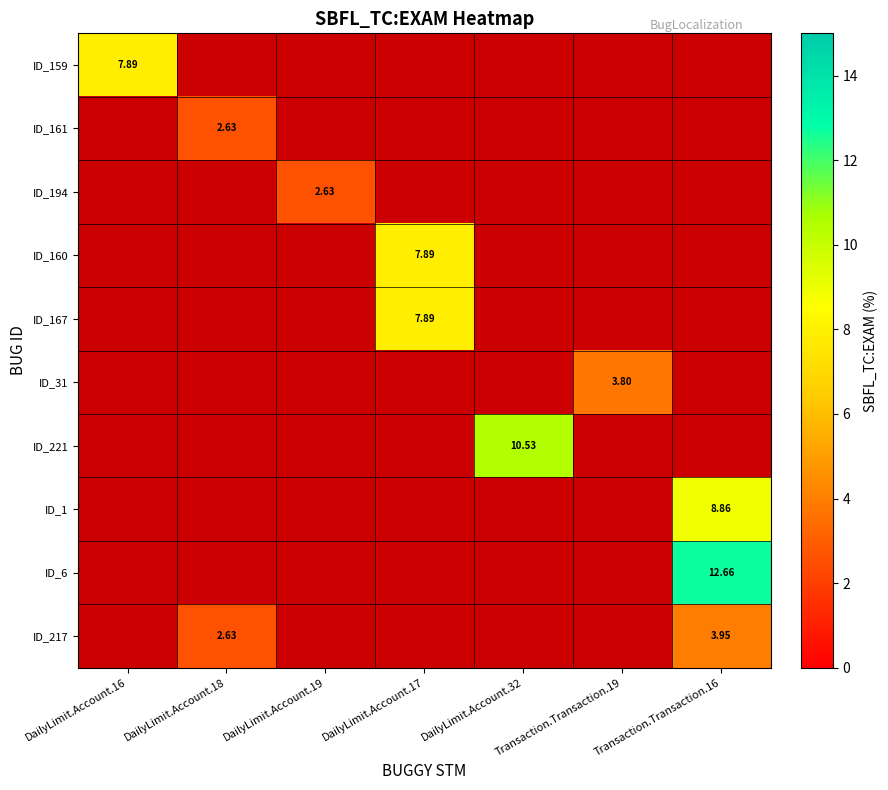

Rank the categories by ID_161 value from highest to lowest.

DailyLimit.Account.16, DailyLimit.Account.18, DailyLimit.Account.19, DailyLimit.Account.17, DailyLimit.Account.32, Transaction.Transaction.19, Transaction.Transaction.16